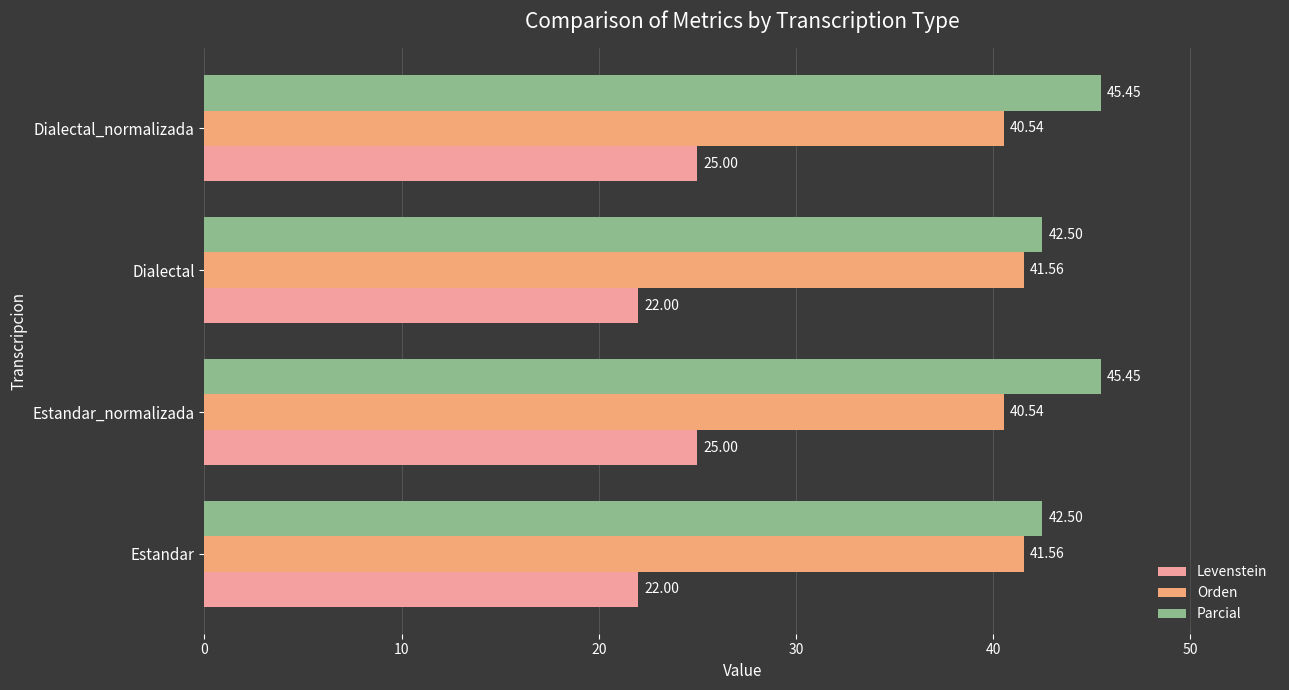

How many data points in Orden are above 41?

2